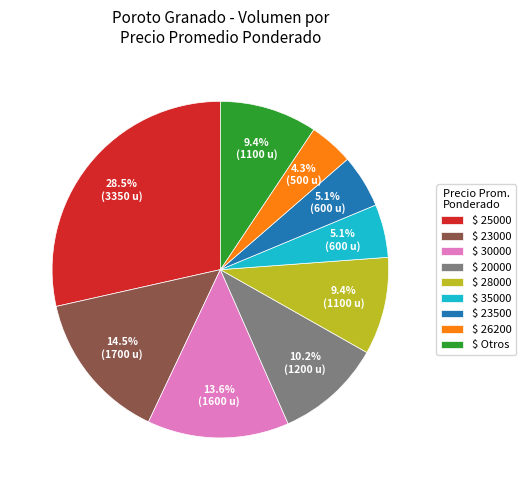

Does $ 30000 account for over 50% of the chart?

No